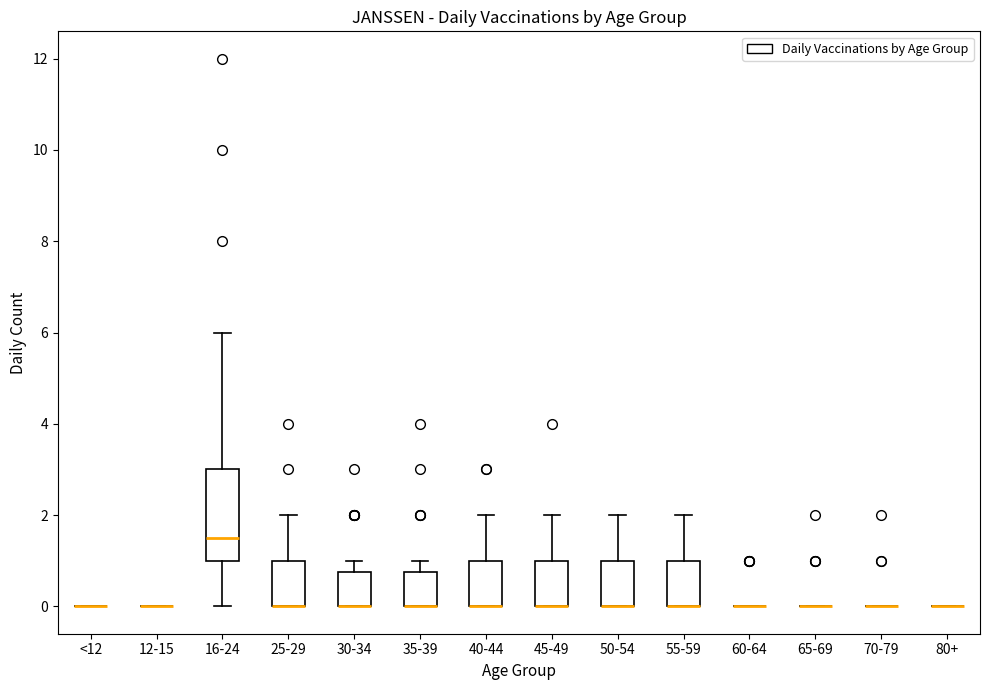

Reading left to right, transcribe this box plot: for each box, give where its median line is, the range the box spans, and where its two whiskers end, as read against the y-axis. The values are not printed on the chart, so give them approximately, as read against the axis.

<12: box collapsed to a line at 0.0, whiskers 0.0 to 0.0
12-15: box collapsed to a line at 0.0, whiskers 0.0 to 0.0
16-24: median 1.6, box 1.0 to 3.0, whiskers 0.0 to 6.0
25-29: median 0.0 (drawn on the box's lower edge), box 0.0 to 1.0, whiskers 0.0 to 2.0
30-34: median 0.0 (drawn on the box's lower edge), box 0.0 to 0.8, whiskers 0.0 to 1.0
35-39: median 0.0 (drawn on the box's lower edge), box 0.0 to 0.8, whiskers 0.0 to 1.0
40-44: median 0.0 (drawn on the box's lower edge), box 0.0 to 1.0, whiskers 0.0 to 2.0
45-49: median 0.0 (drawn on the box's lower edge), box 0.0 to 1.0, whiskers 0.0 to 2.0
50-54: median 0.0 (drawn on the box's lower edge), box 0.0 to 1.0, whiskers 0.0 to 2.0
55-59: median 0.0 (drawn on the box's lower edge), box 0.0 to 1.0, whiskers 0.0 to 2.0
60-64: box collapsed to a line at 0.0, whiskers 0.0 to 0.0
65-69: box collapsed to a line at 0.0, whiskers 0.0 to 0.0
70-79: box collapsed to a line at 0.0, whiskers 0.0 to 0.0
80+: box collapsed to a line at 0.0, whiskers 0.0 to 0.0